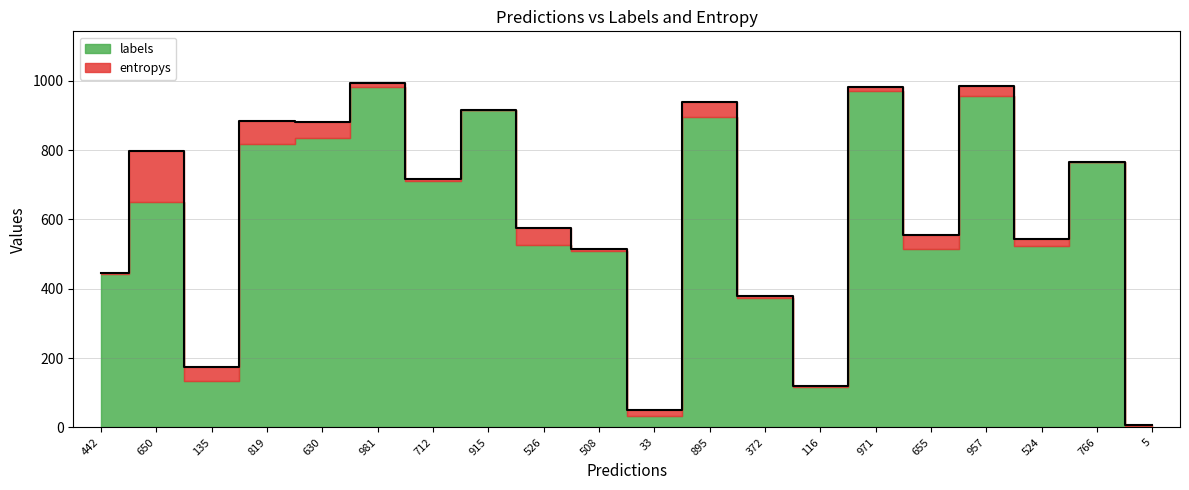

How many lines are shown in the chart?

1